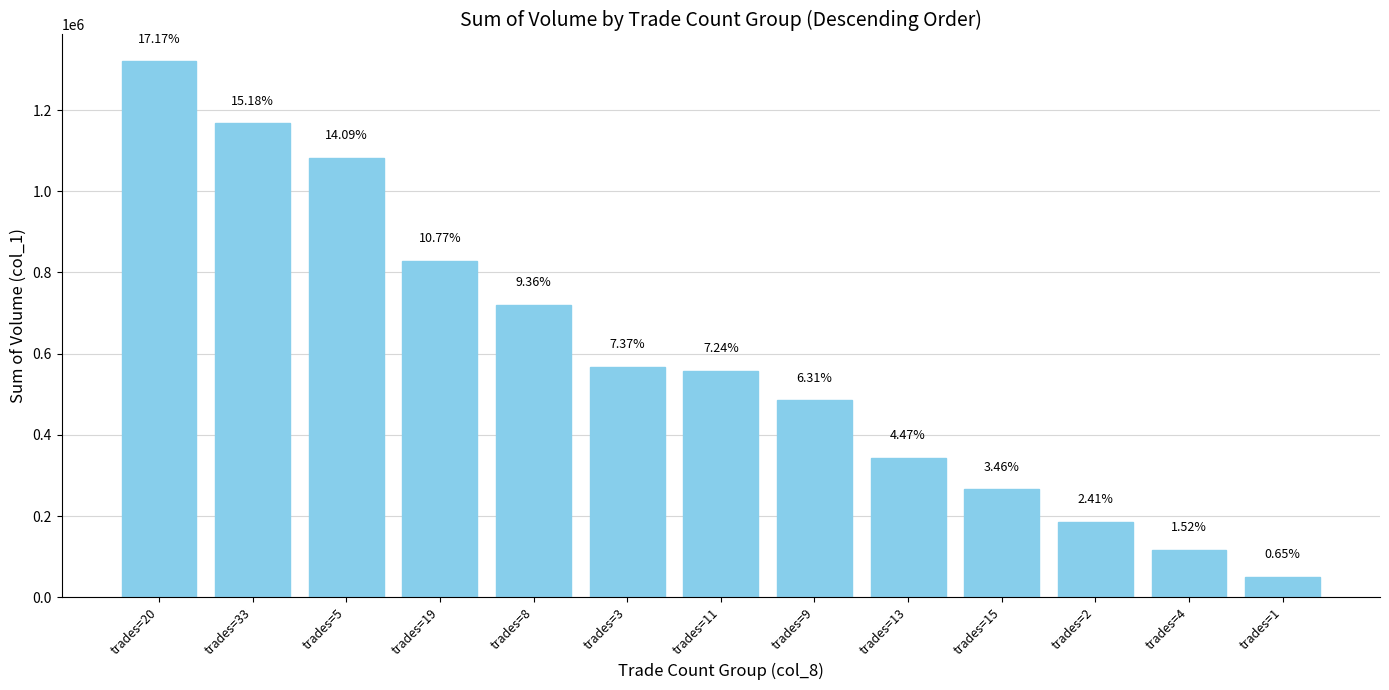

Are the bars grouped side by side (vs. stacked)?

No